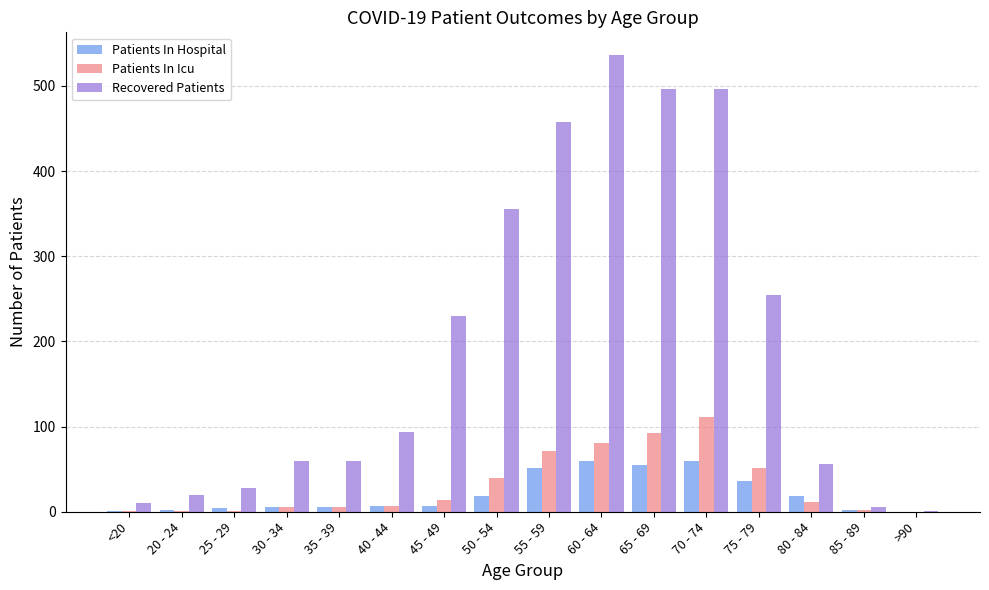

What is the average value of the Recovered Patients series?

197